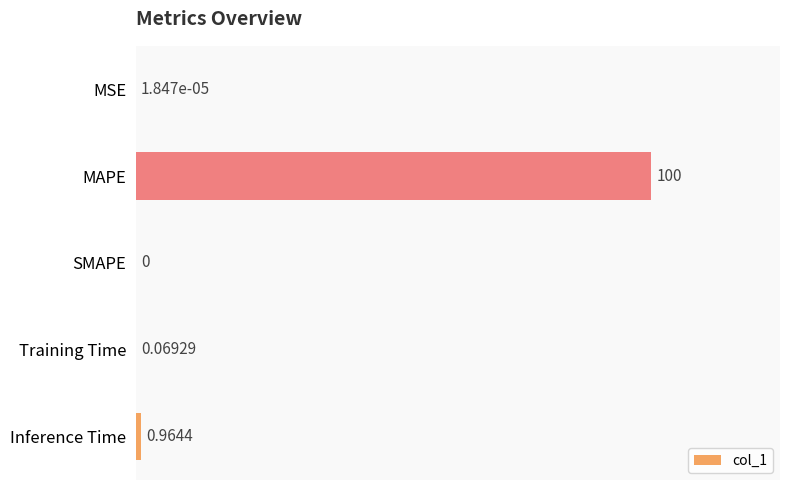

At which label is the value closest to 50?

Inference Time